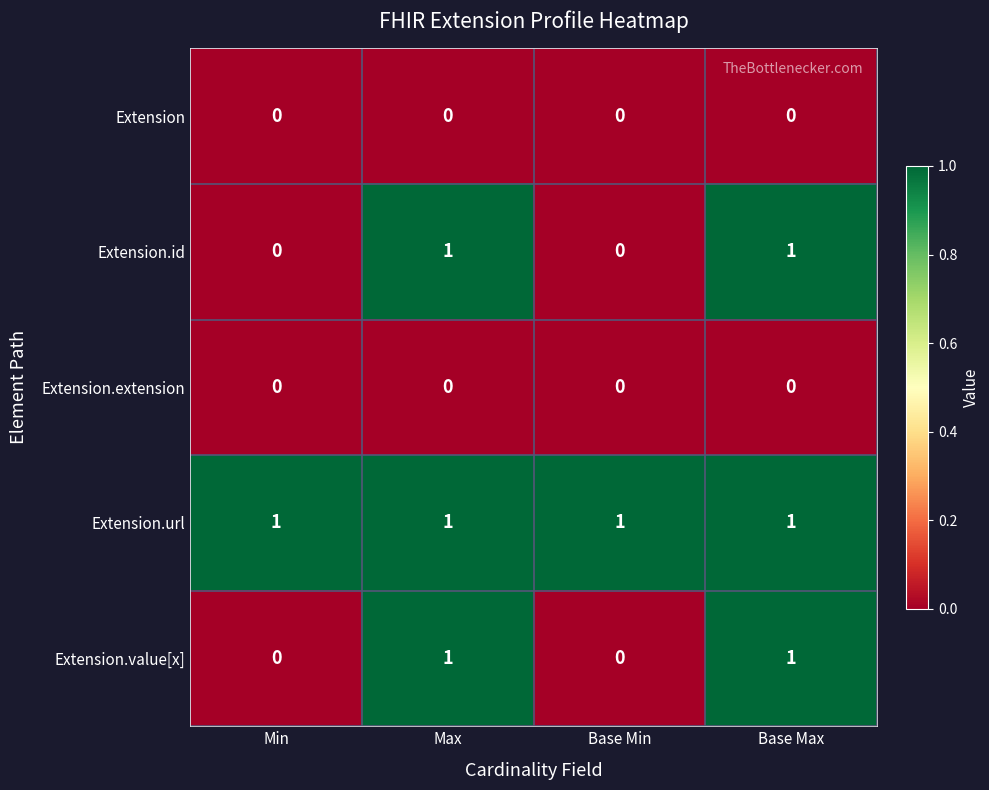

True or false: Extension.url has a value of 0 at Base Max.

False